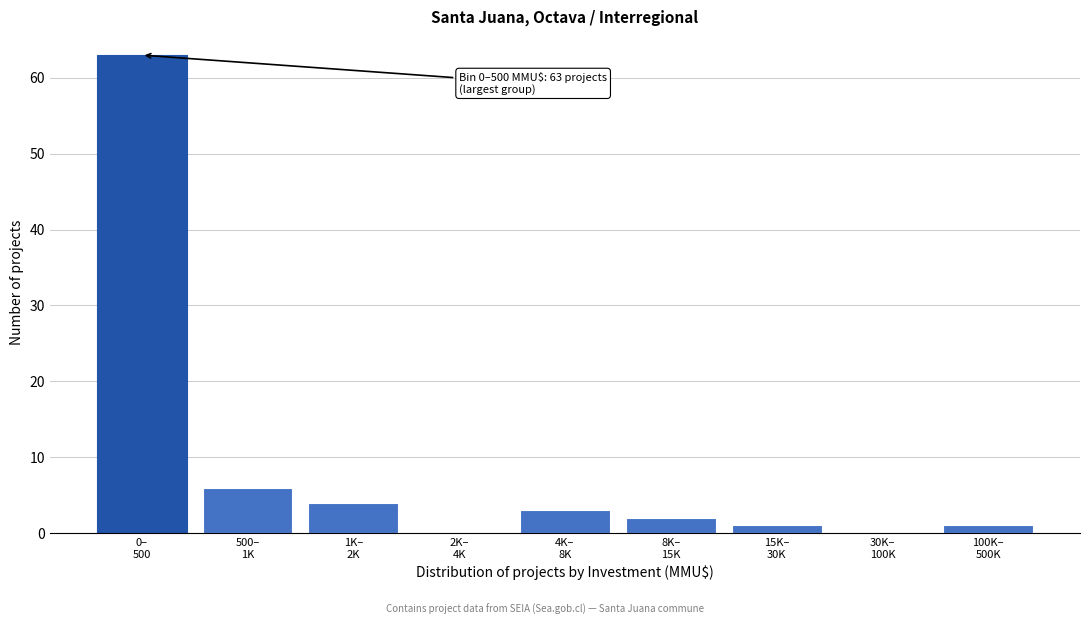

What is the sum of all values?

80